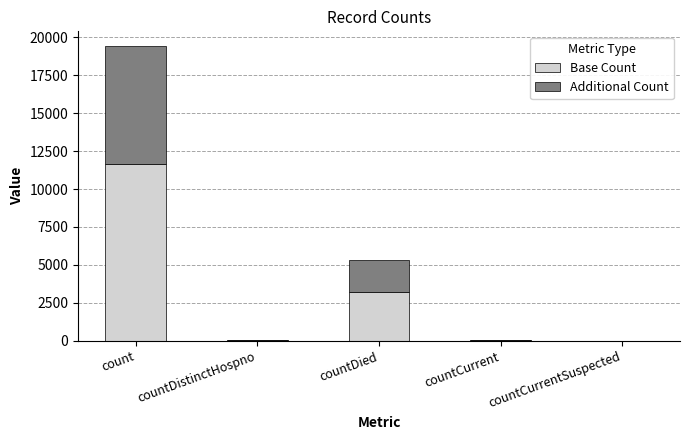

How many categories are shown in the chart?

5